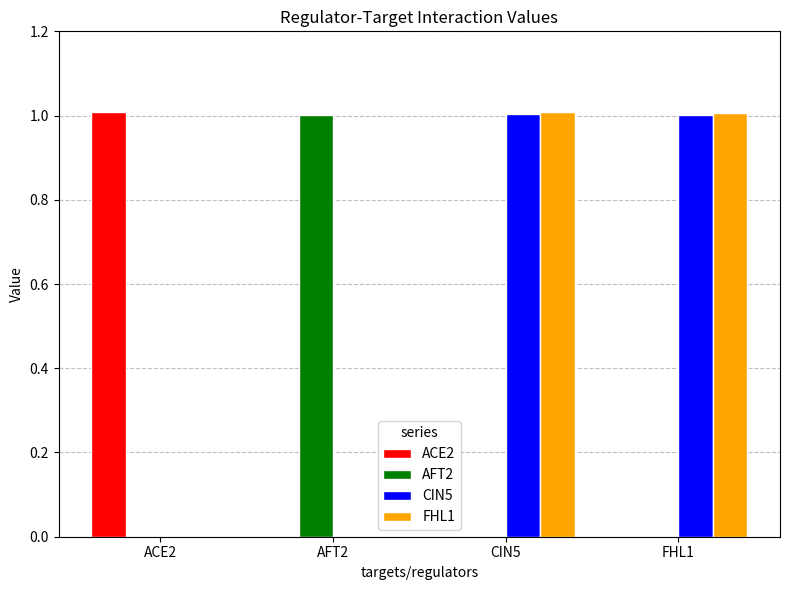

What is the sum of all CIN5 values?

2.0